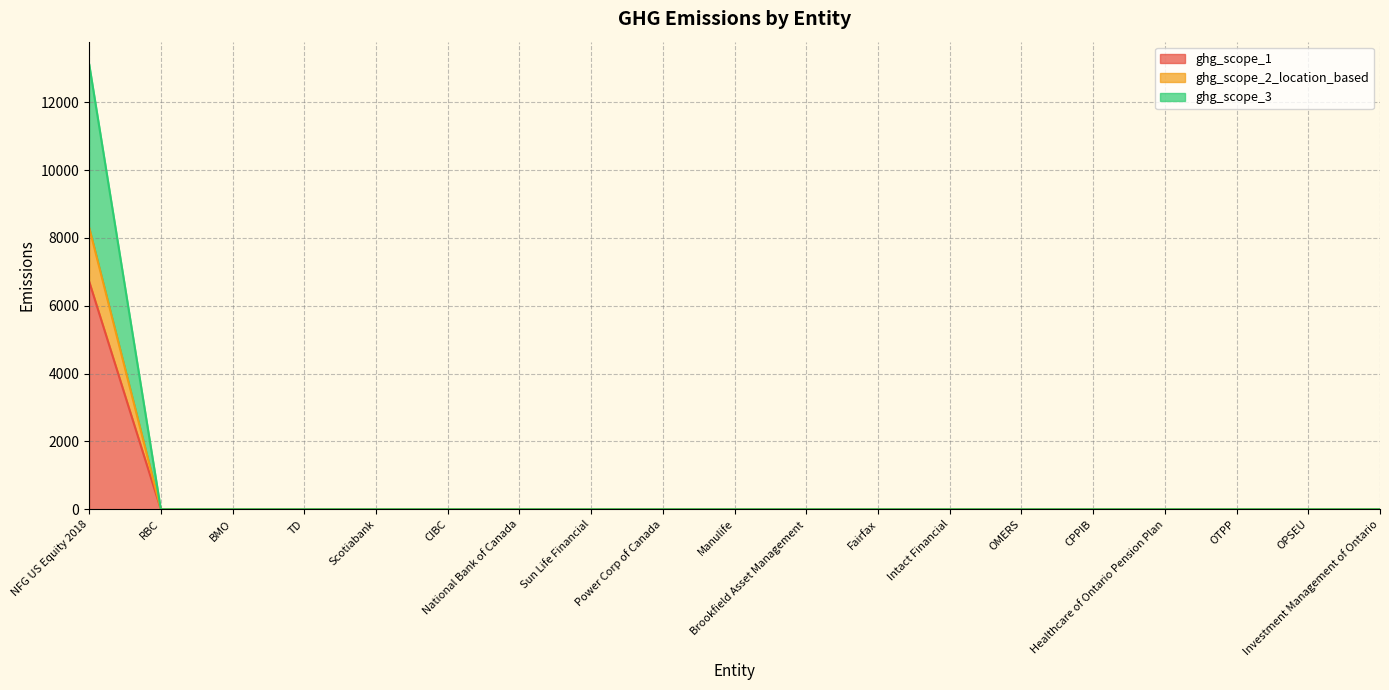

Which category has the lowest value in the ghg_scope_1 series?

RBC